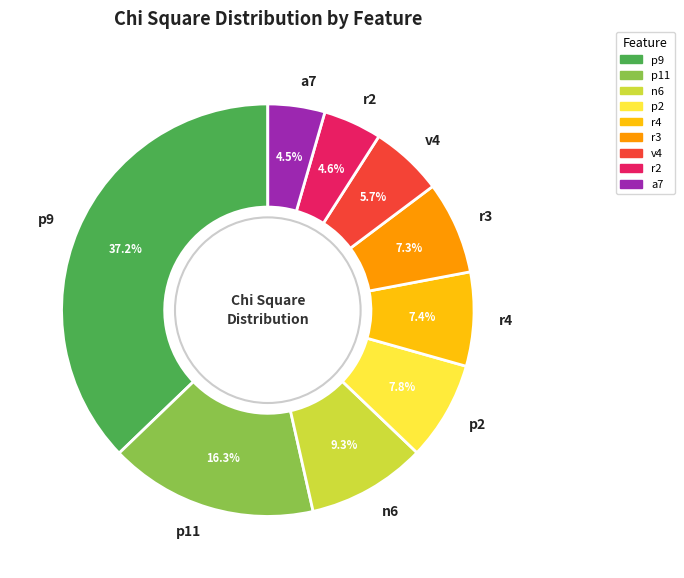

Is there a majority slice in this chart?

No